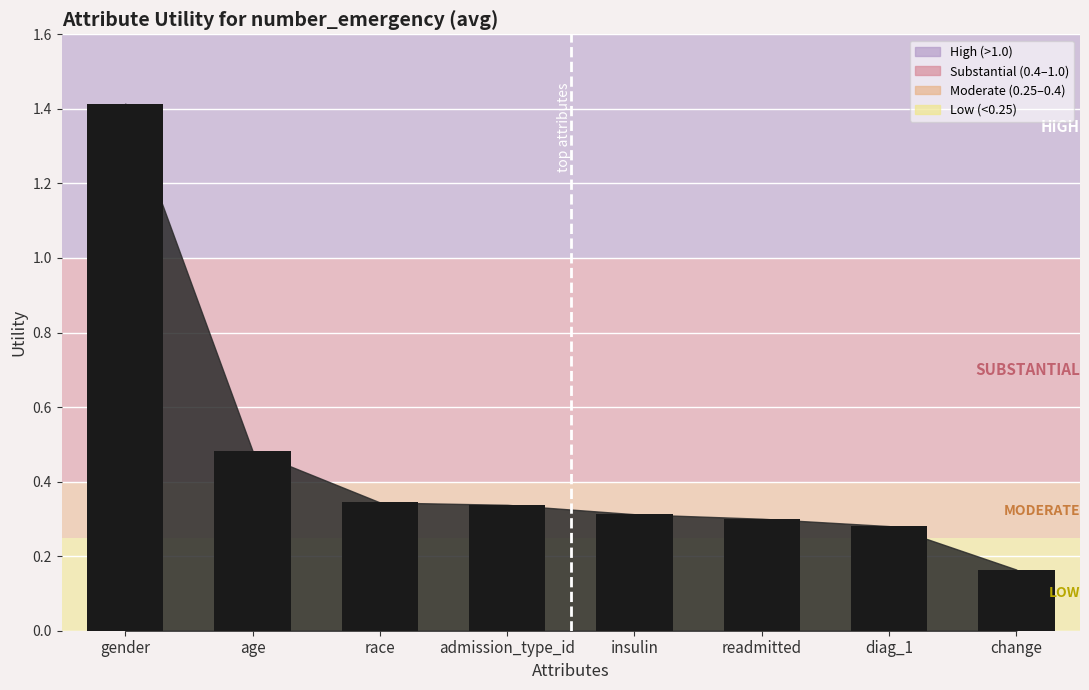

Which category has the lowest value across all series?

change